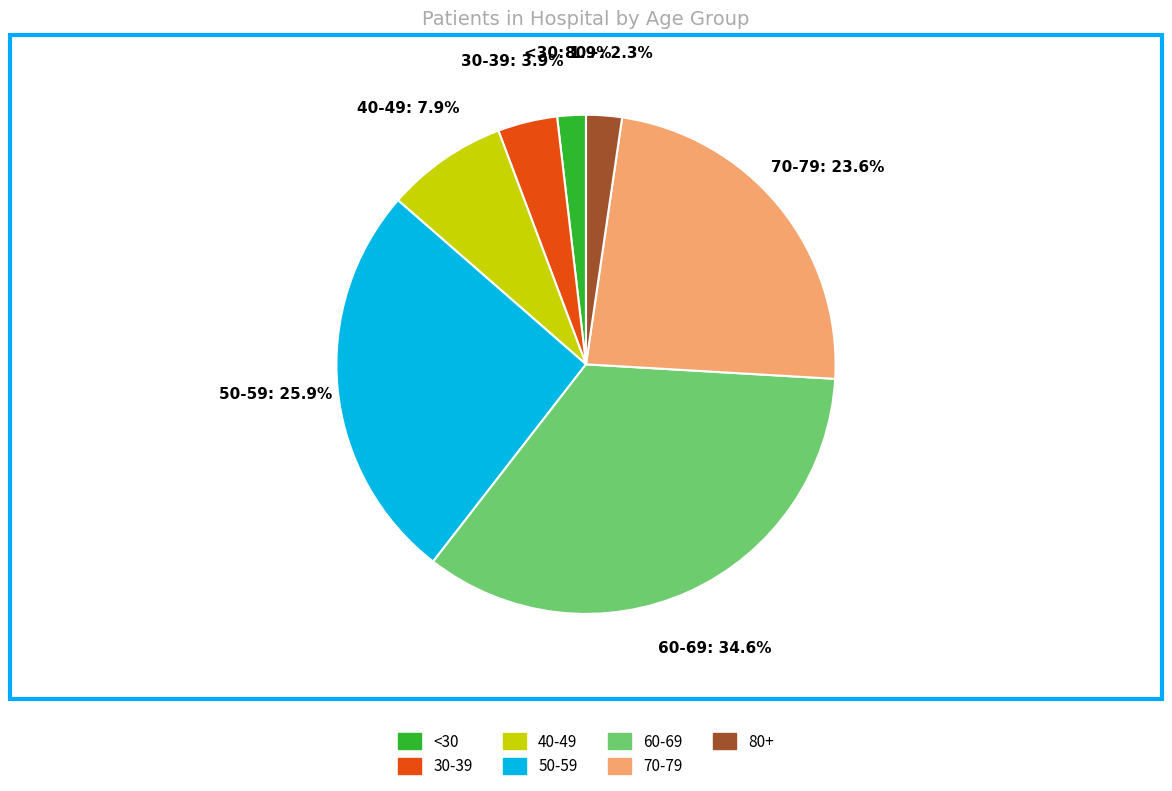

To the nearest percent, what is the difference between the largest and smallest slice percentages?

33%